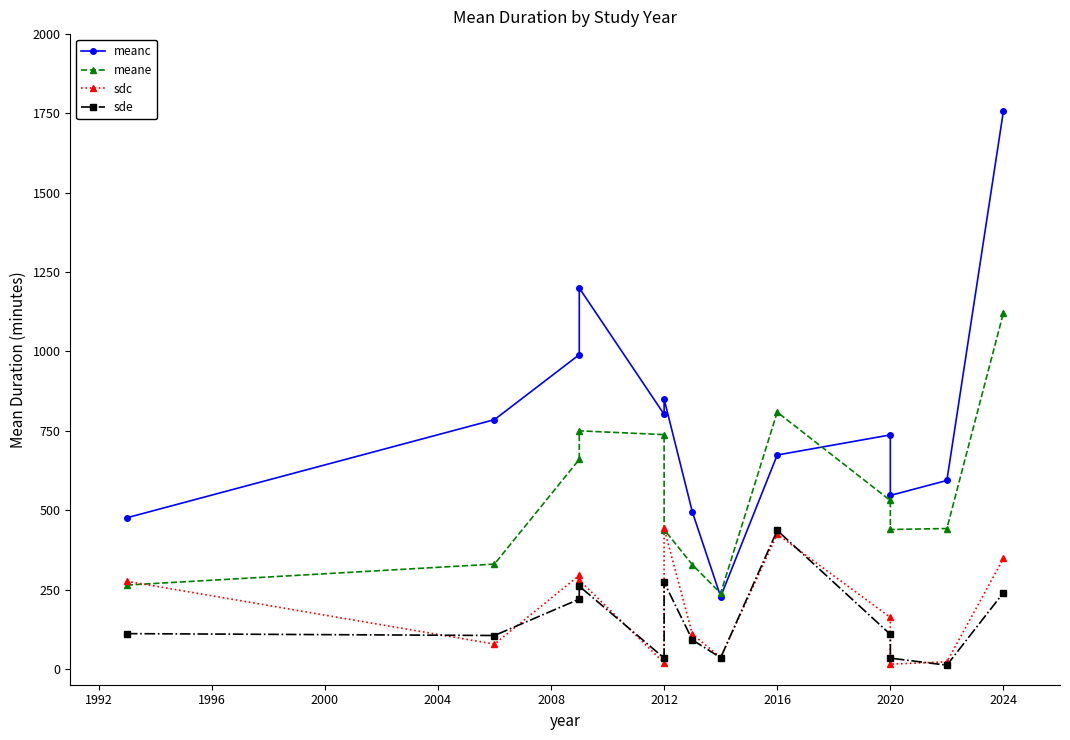

What is the label of the 7th point from the left?

2012